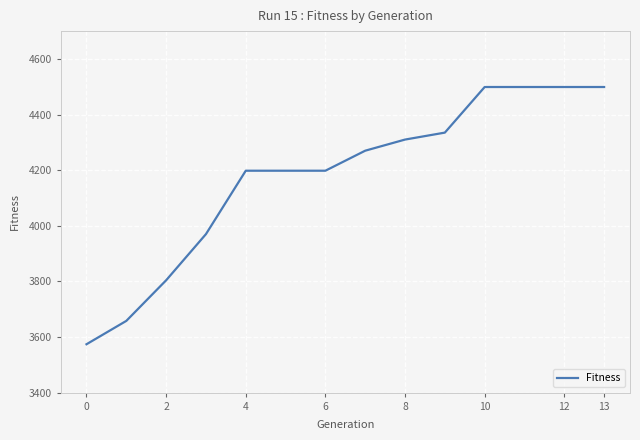

What is the smallest value displayed?

3574